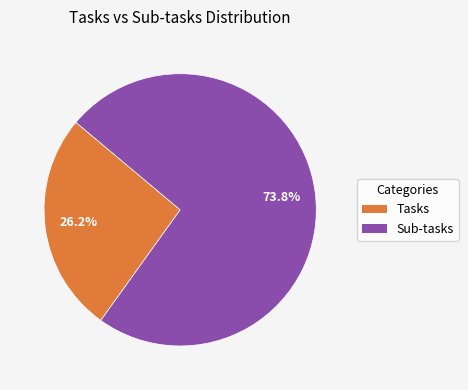

What is the total percentage of Sub-tasks and Tasks?

100.0%